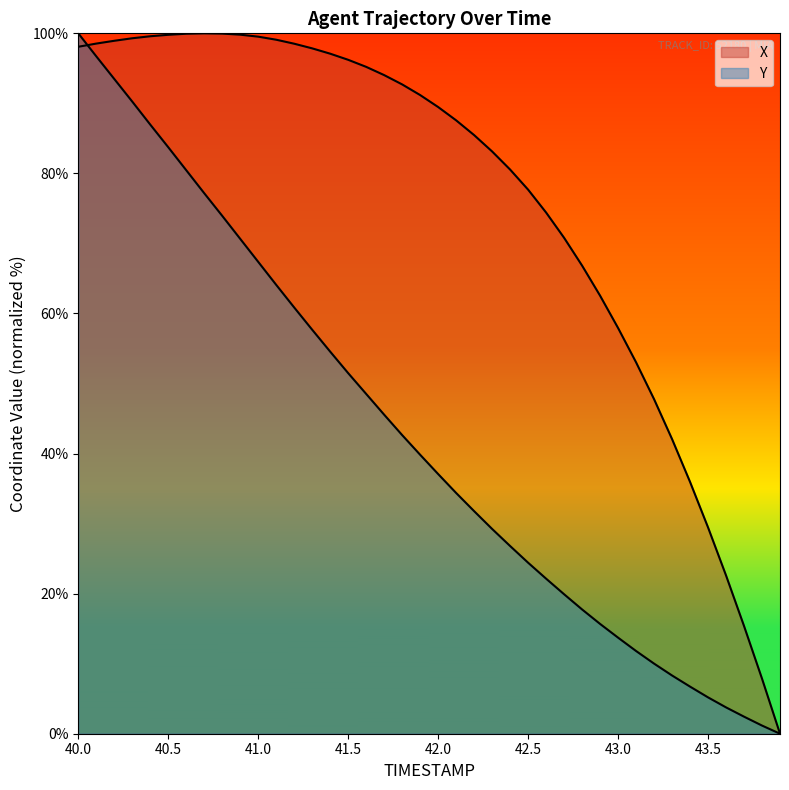

What is the highest value of the Y series?

100.0